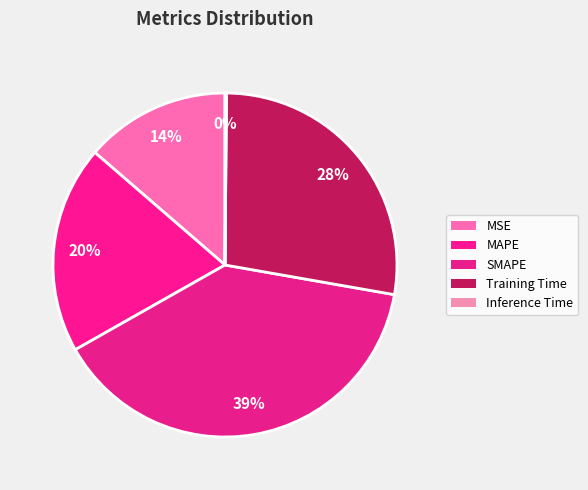

How many slices are in this pie chart?

5